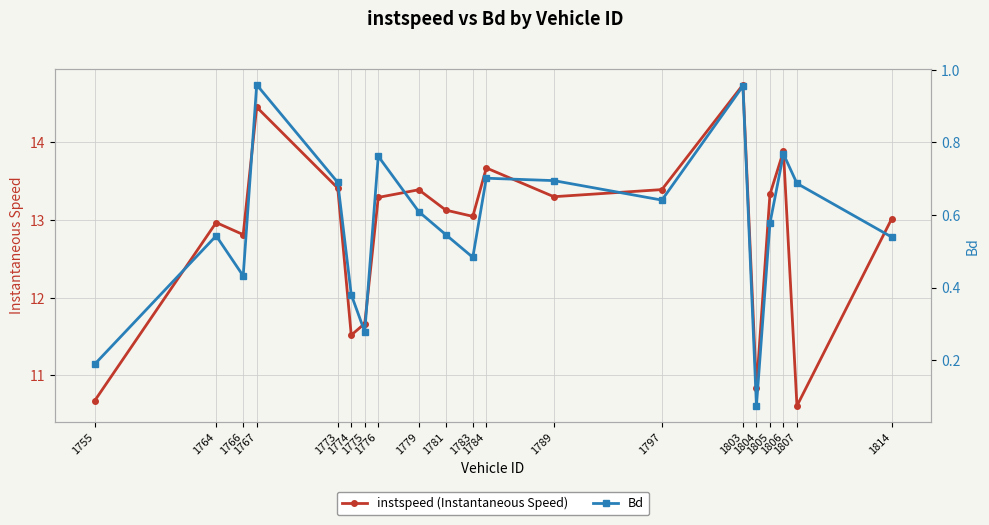

Between 1805 and 1804, which is larger?

1805